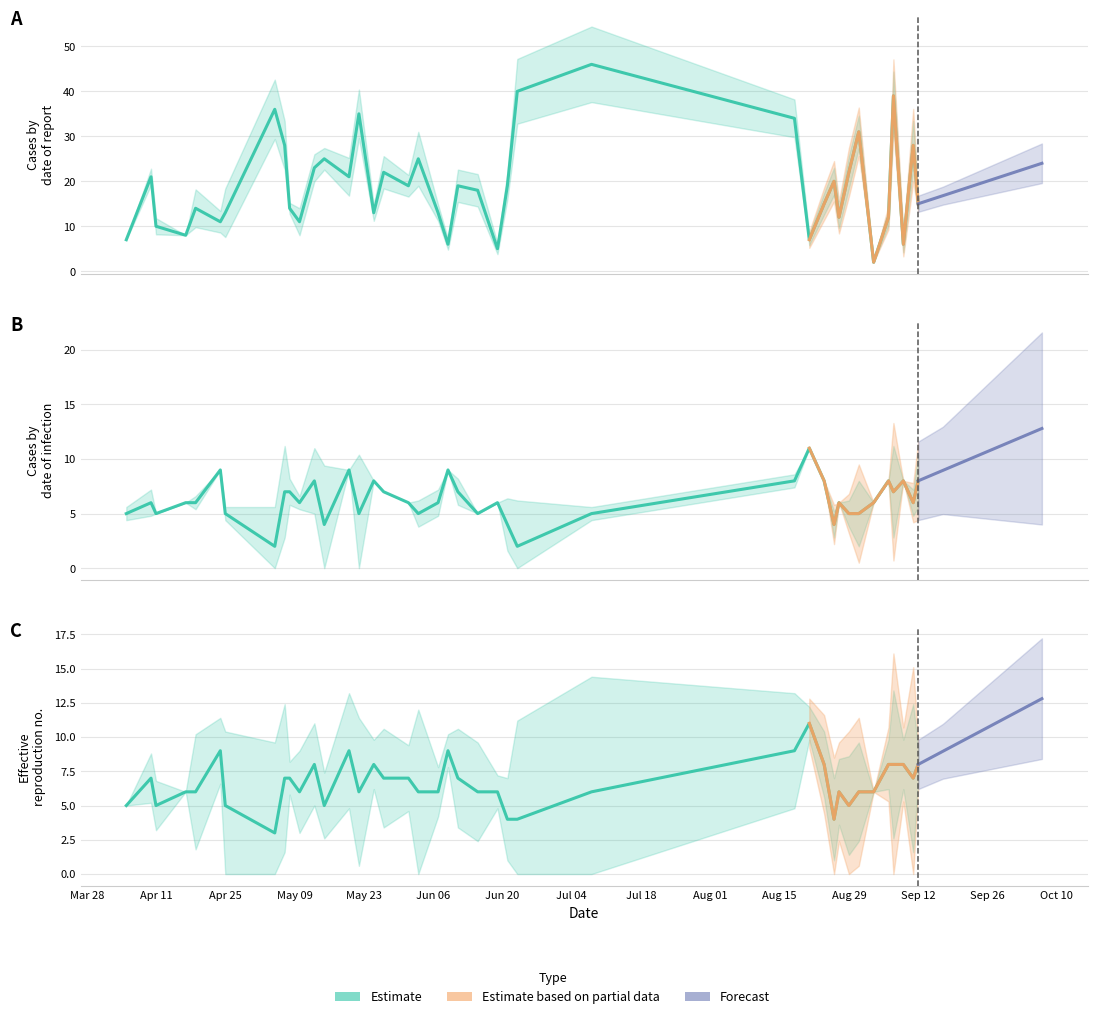

How many I0 values are between 5 and 8?

31